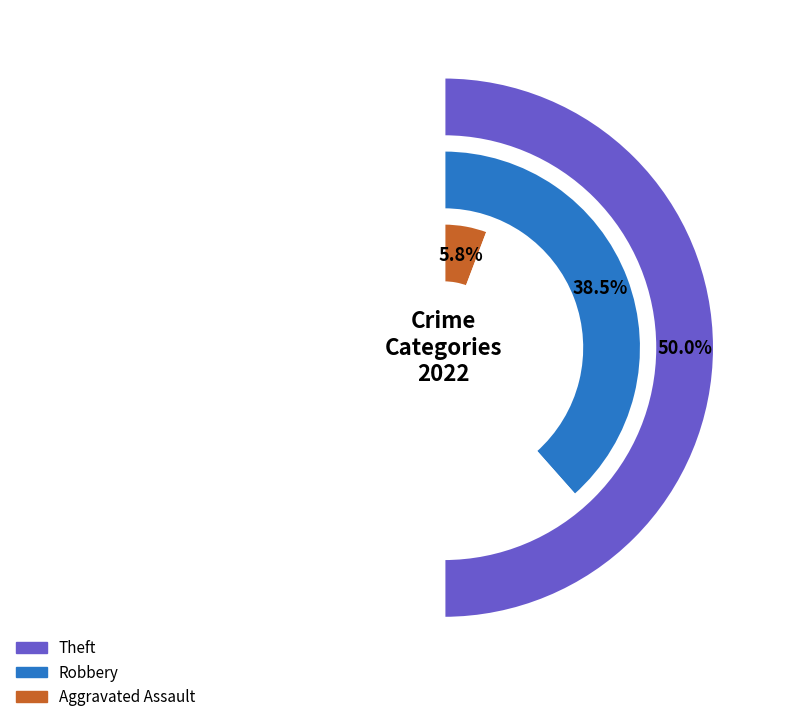

Does Robbery account for over 50% of the chart?

No